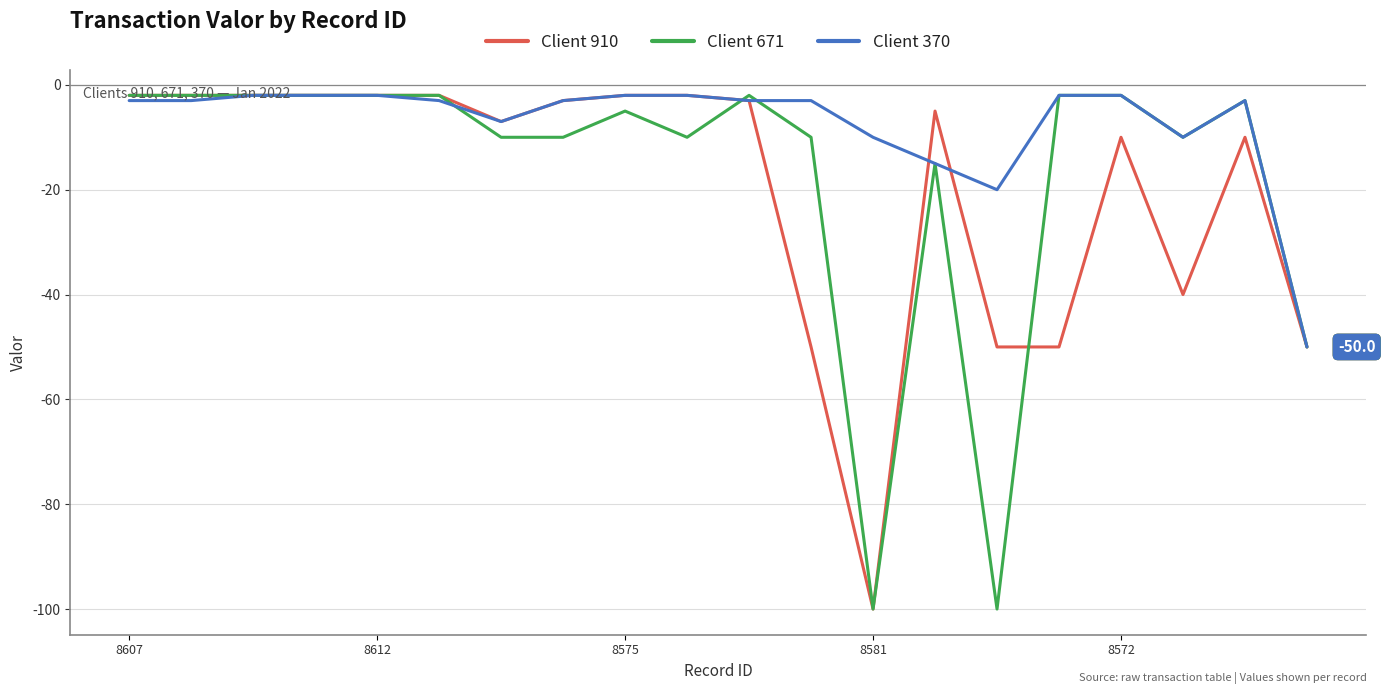

List the series in order of their overall mean, lowest first.

Client 910, Client 671, Client 370